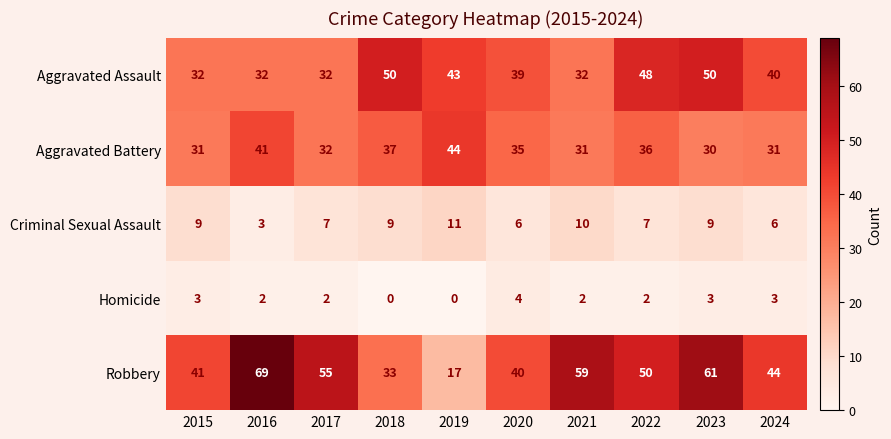

Is it true that Homicide equals 4 at 2020?

True